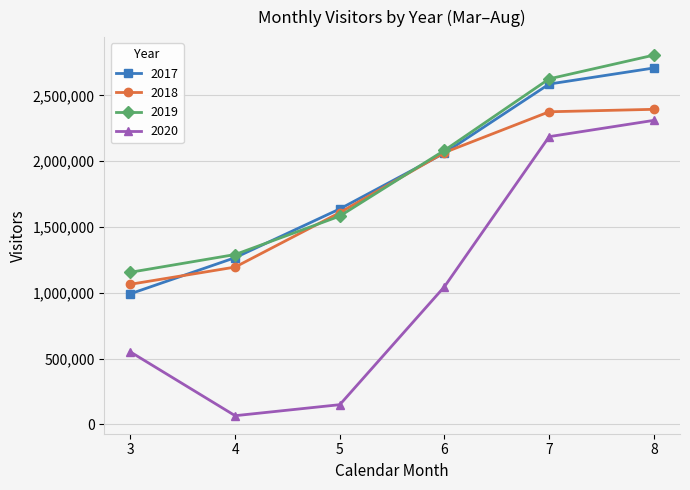

What is the sum of all 2020 values?

6309280